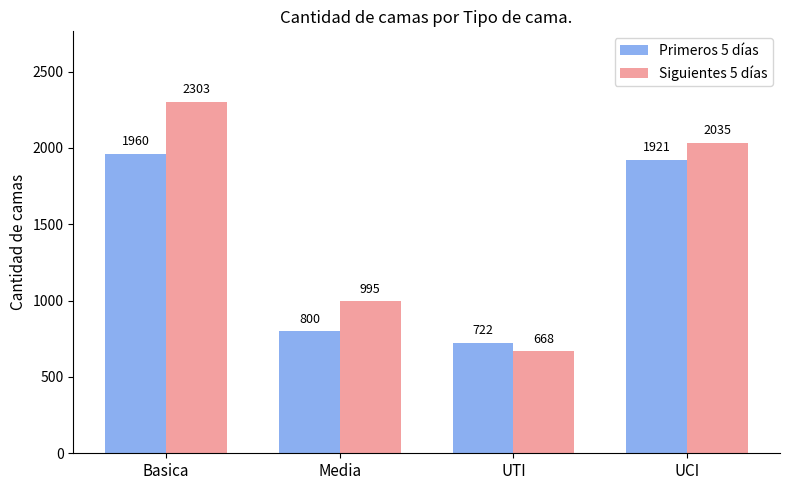

Reading right to left, what are all the values shown in this chart?

Primeros 5 días: 1921	722	800	1960
Siguientes 5 días: 2035	668	995	2303